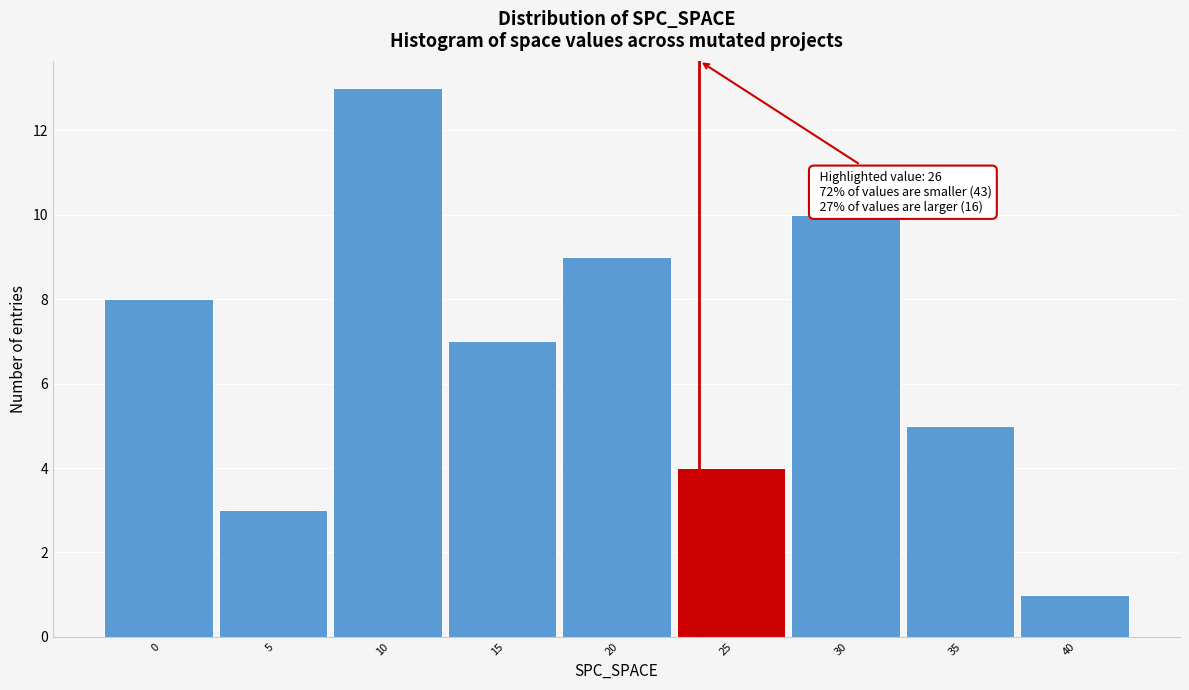

Reading right to left, extract all data points from this chart.

40=1	35=5	30=10	25=4	20=9	15=7	10=13	5=3	0=8